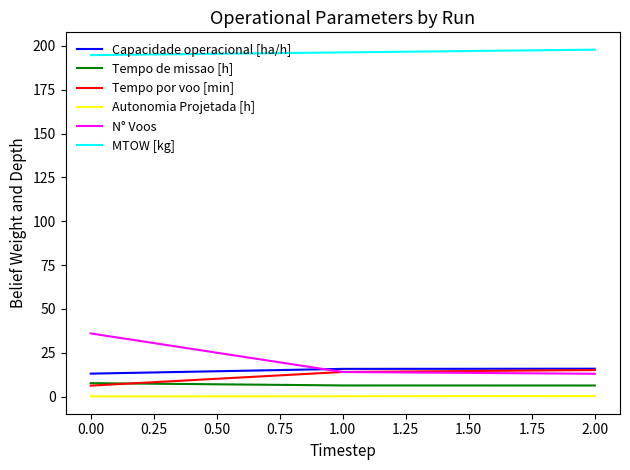

Which series has the widest spread of values?

N° Voos